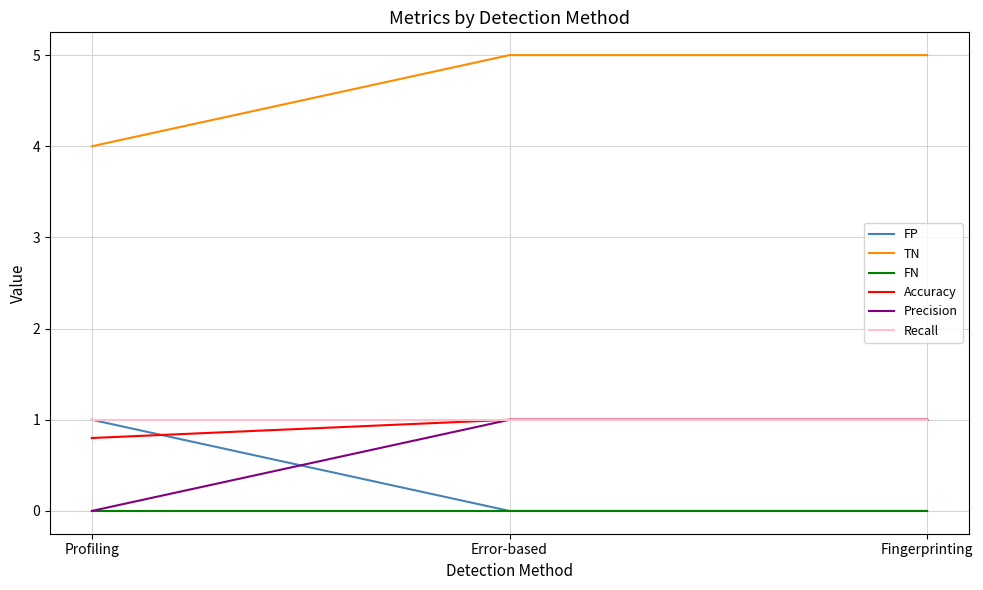

What position from the right is Error-based?

2